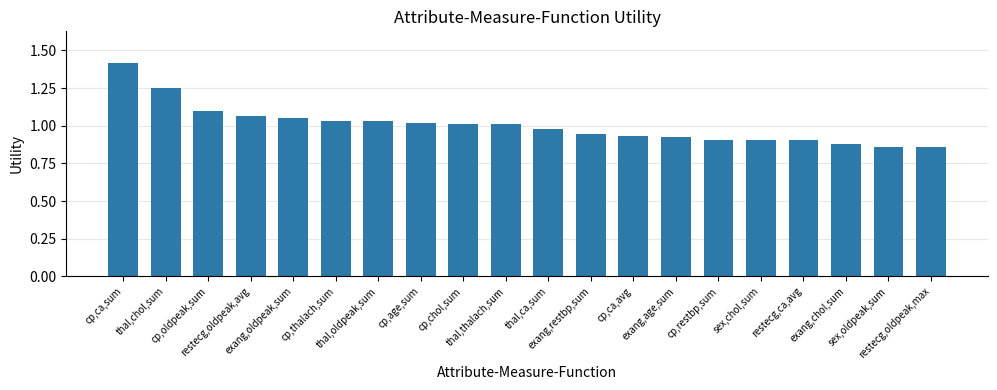

The value at cp,ca,sum is 1.4. True or false?

True